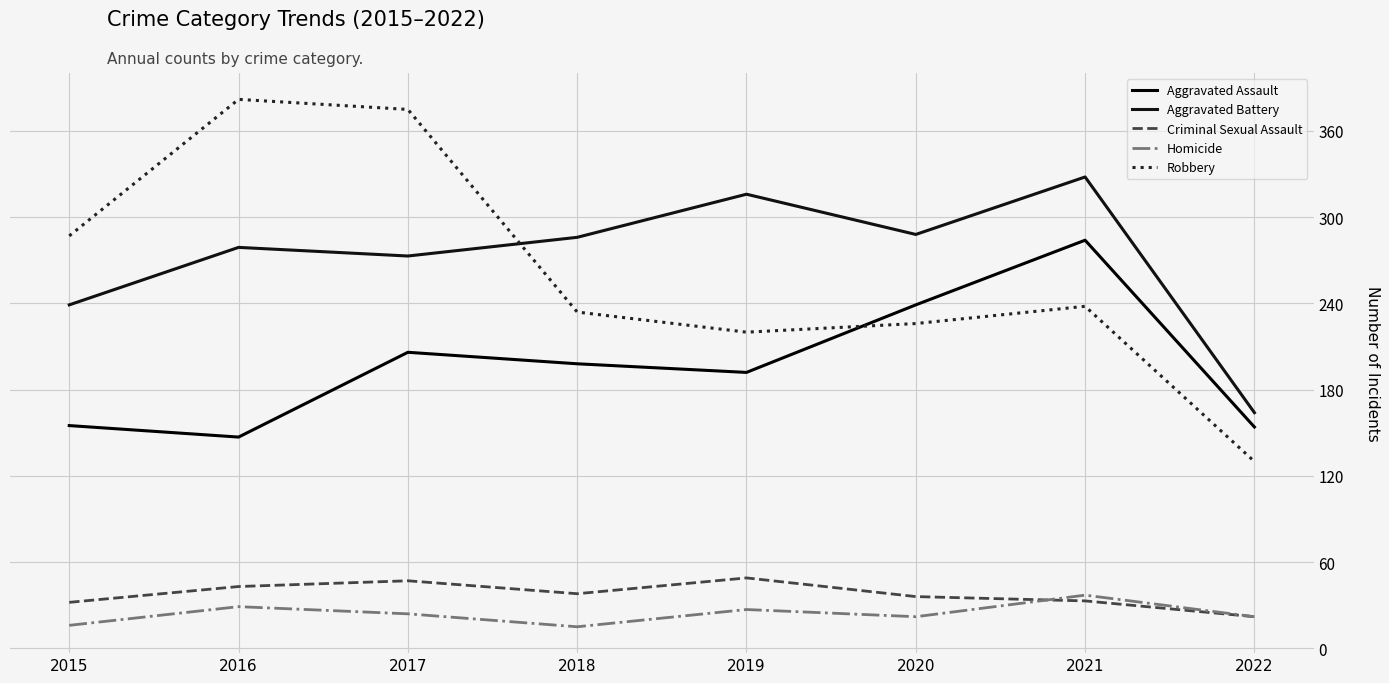

True or false: Robbery has more than 0 interior local peaks.

True